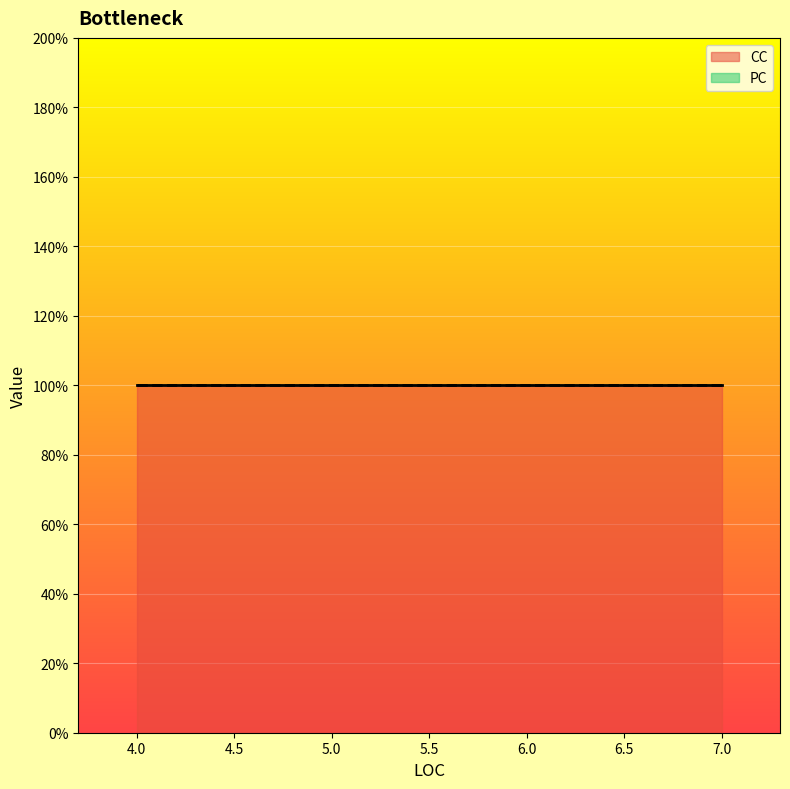

At 5, list the series in order from smallest to largest.

PC, CC